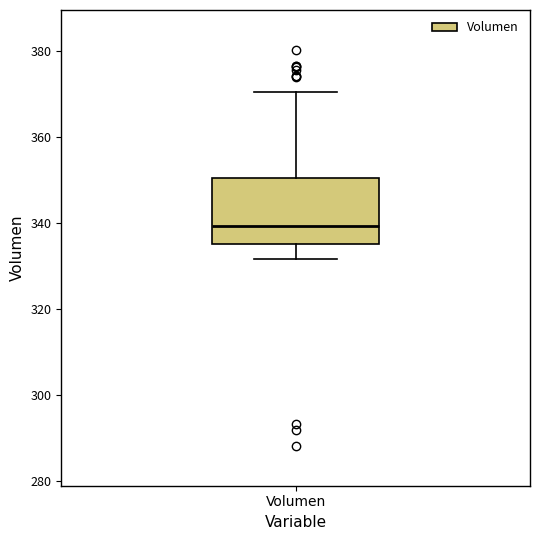

Where is the upper edge of the box for Volumen on the y-axis? The values are not printed on the chart, so give them approximately, as read against the axis.

350